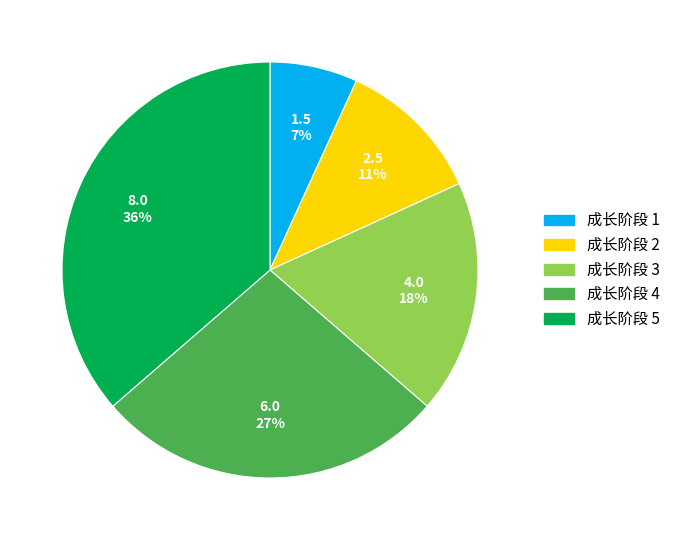

Combined, do 成长阶段 1 and 成长阶段 4 account for over 50%?

No